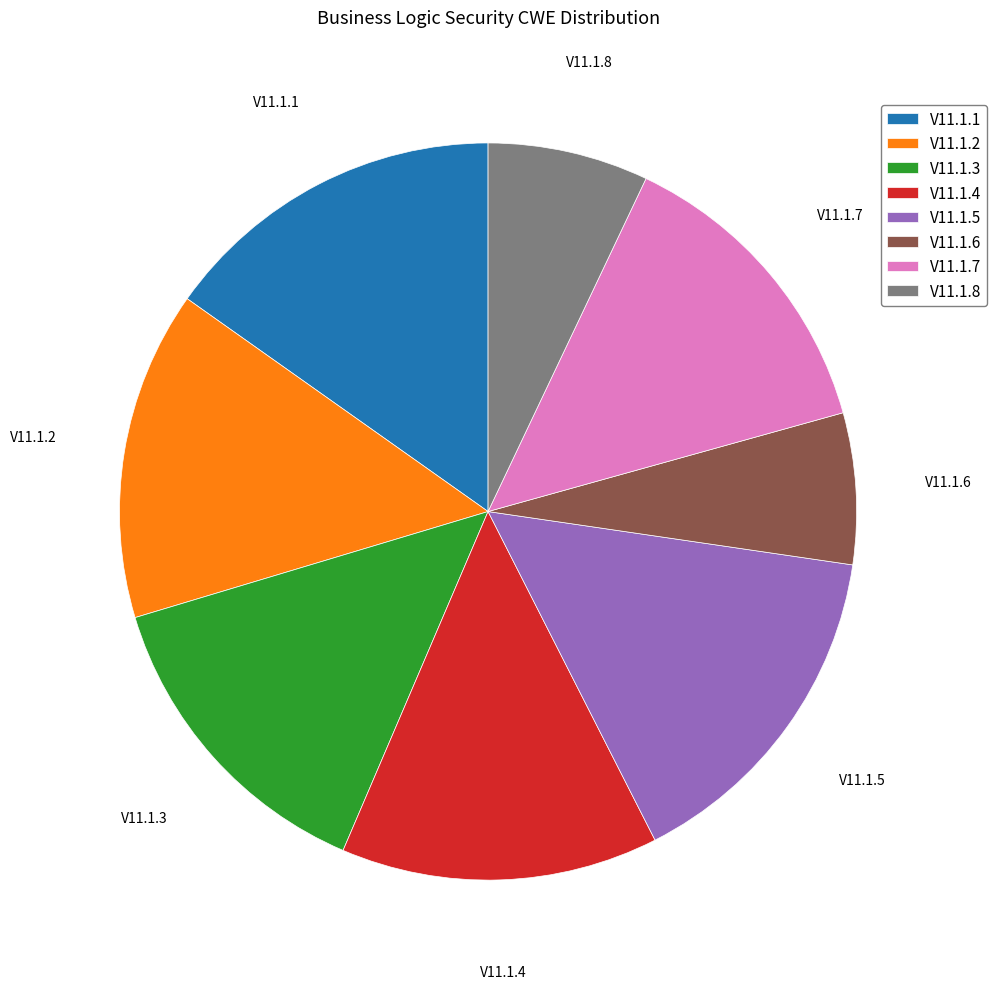

Is the sum of V11.1.5 and V11.1.7 greater than half?

No